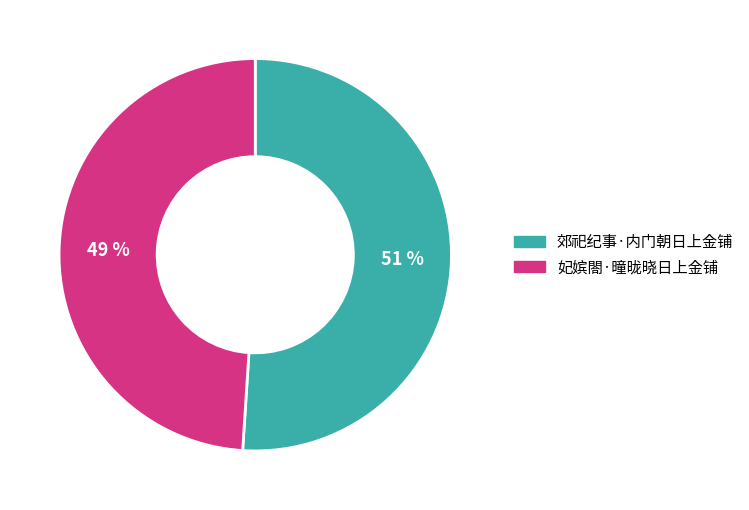

Between 郊祀纪事·内门朝日上金铺 and 妃嫔閤·曈昽晓日上金铺, which is larger?

郊祀纪事·内门朝日上金铺